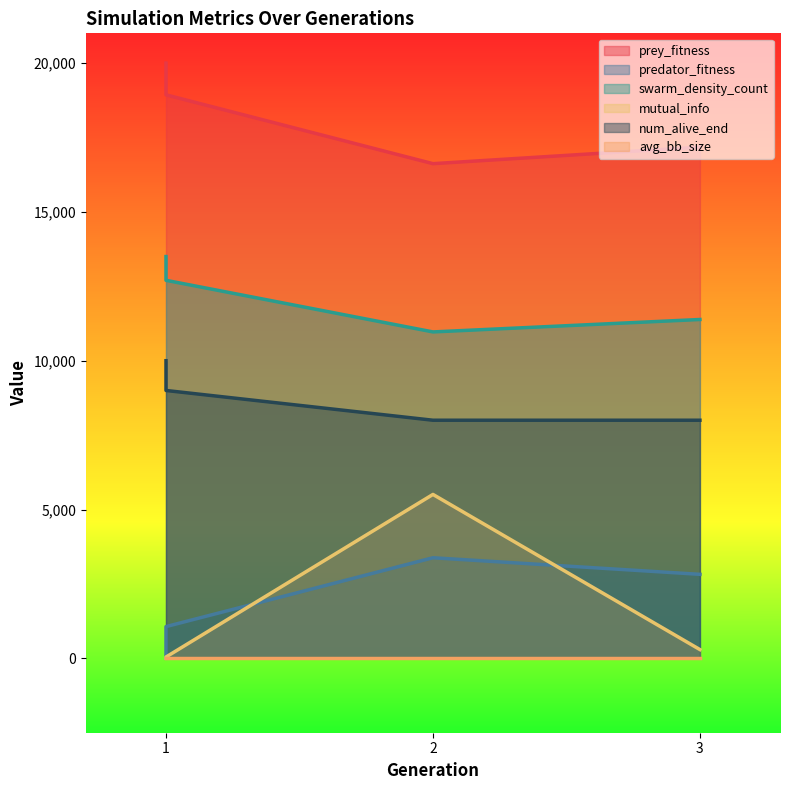

True or false: num_alive_end and swarm_density_count intersect in this chart.

False